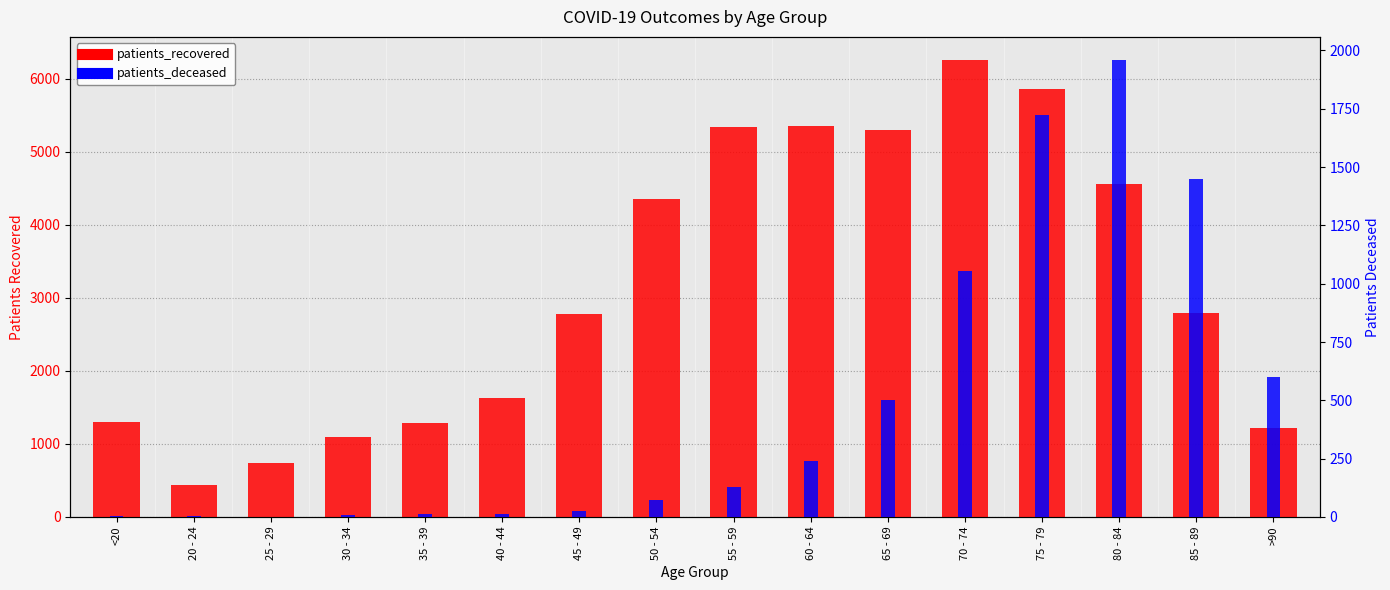

What is the maximum value for patients_deceased?

1960